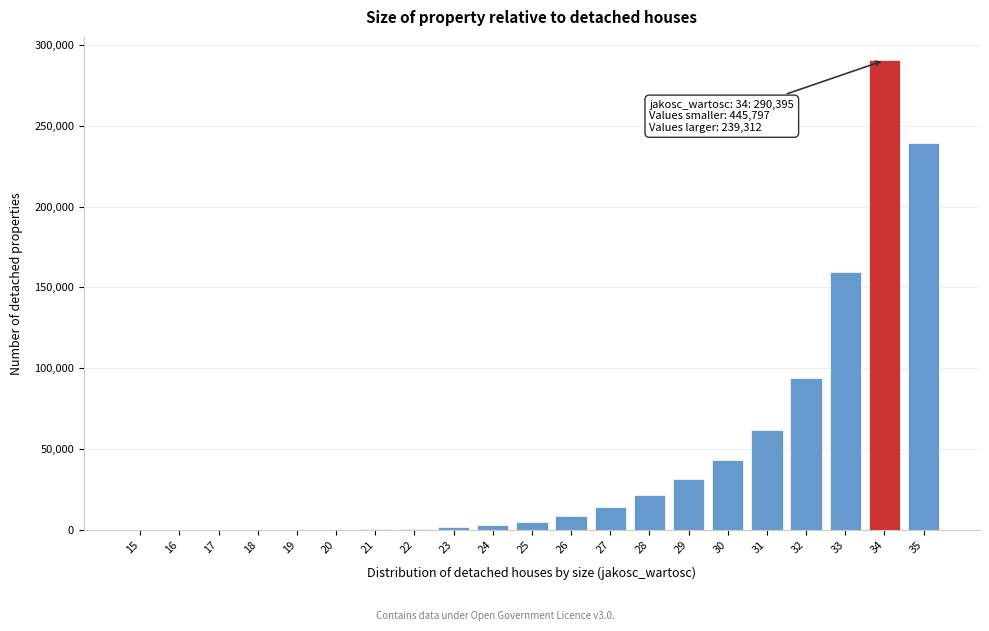

What is the sum of all values?

975504